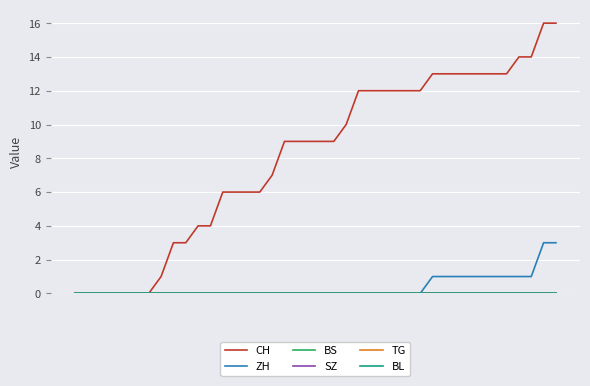

Does the chart display data point markers on the line(s)?

No